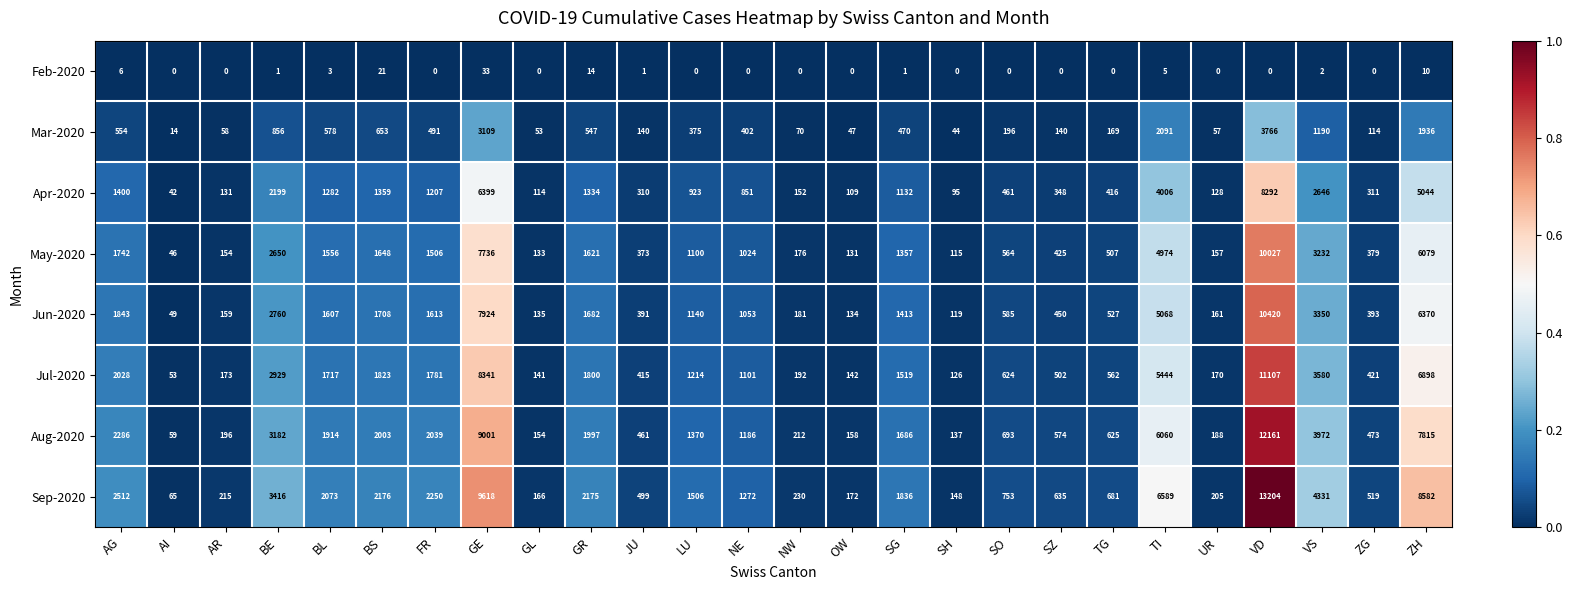

Is it true that Jun-2020 equals 1682 at GR?

True